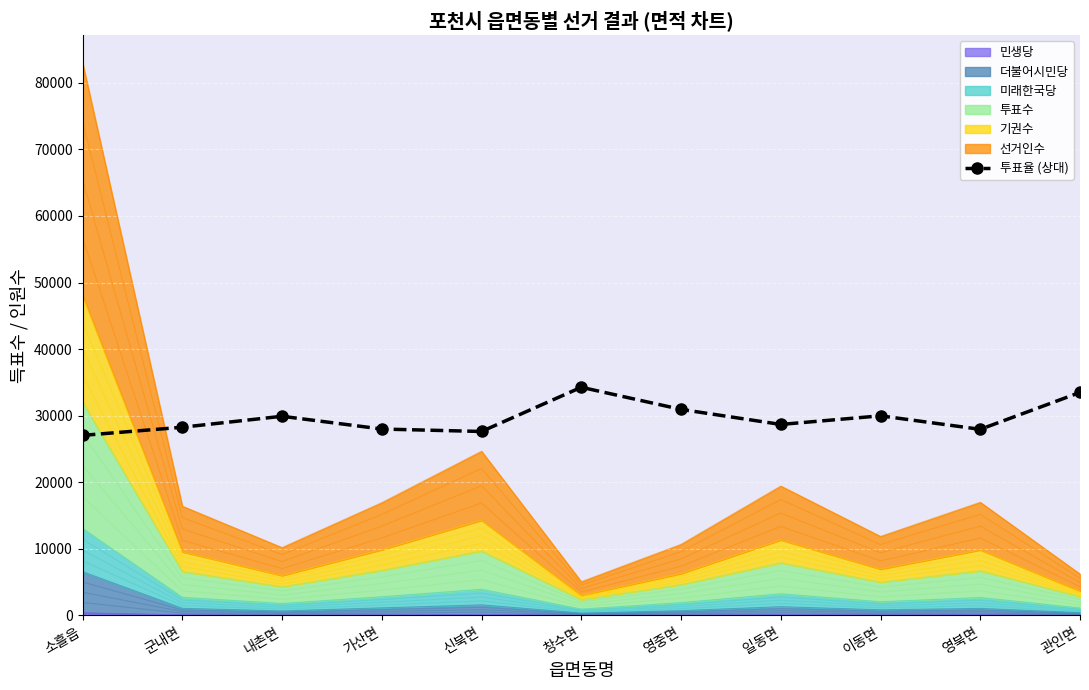

What is the label of the 10th point from the right?

군내면